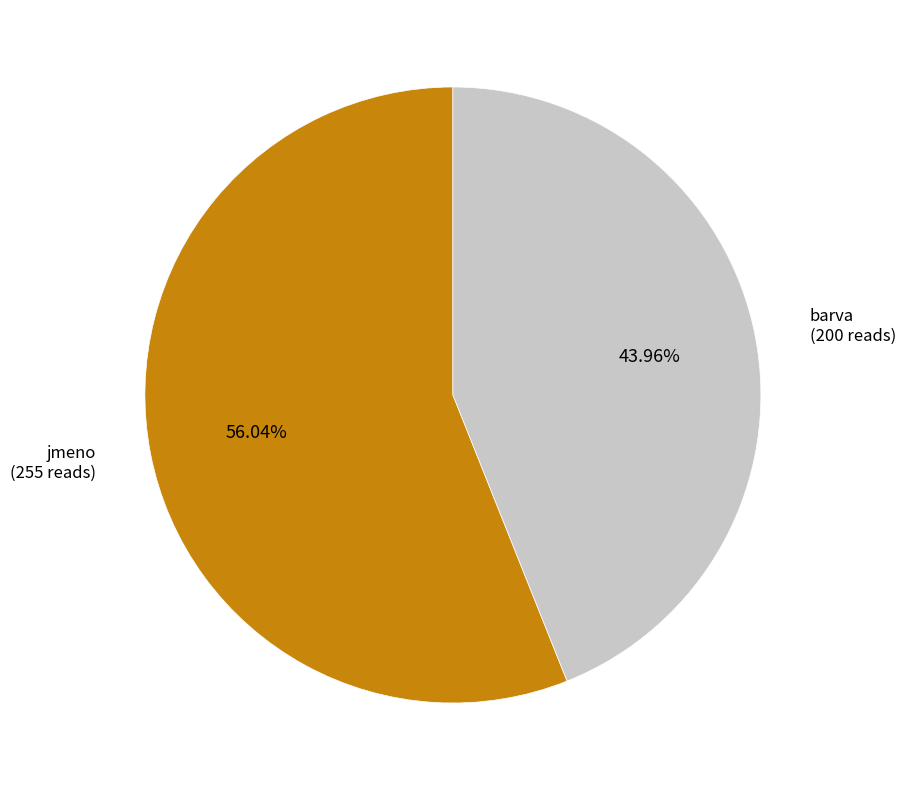

To the nearest percent, what is the difference between the largest and smallest slice percentages?

12%